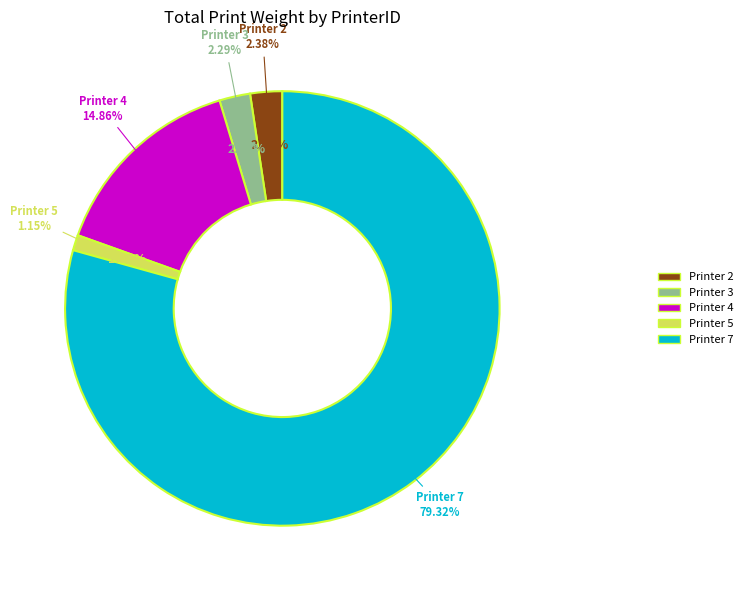

Is there a majority slice in this chart?

No